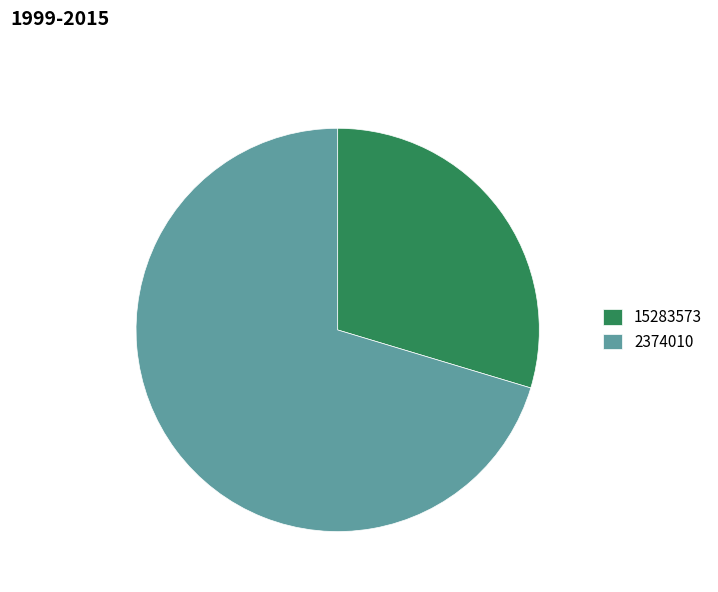

Does 15283573 account for over 50% of the chart?

No